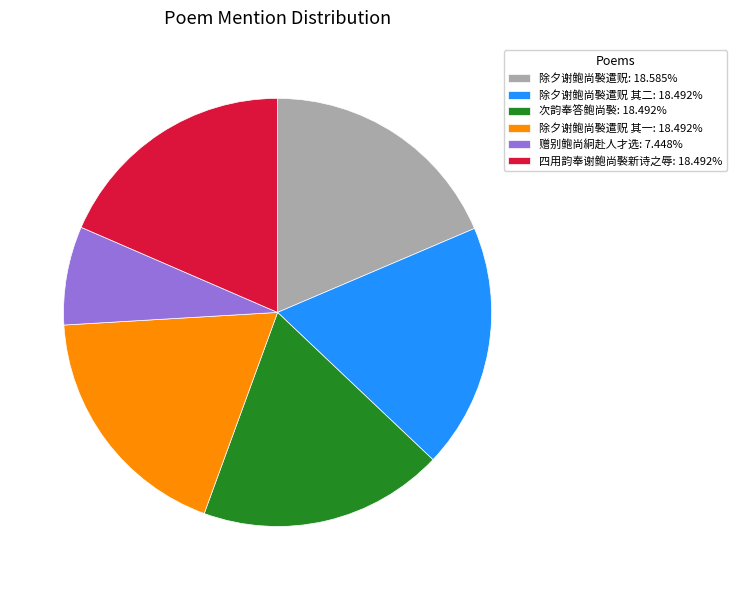

Is the sum of 次韵奉答鲍尚褧: 18.492% and 赠别鲍尚絅赴人才选: 7.448% greater than half?

No